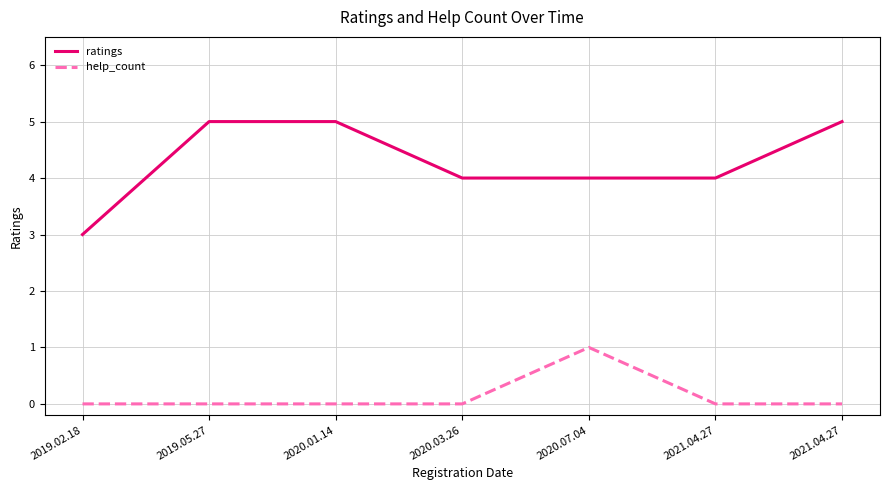

What is the spread (max minus min) of values at 2021.04.27?

4